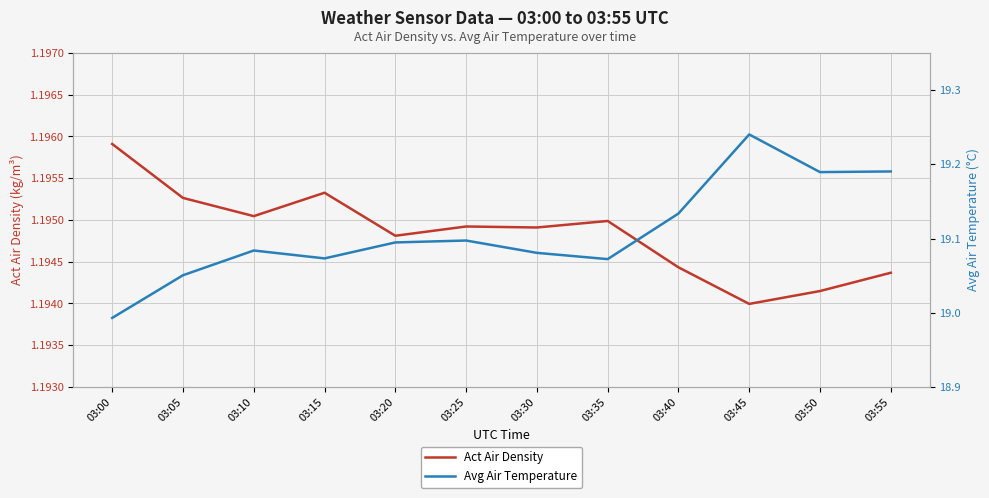

Which category has the lowest value in the Act Air Density series?

03:45